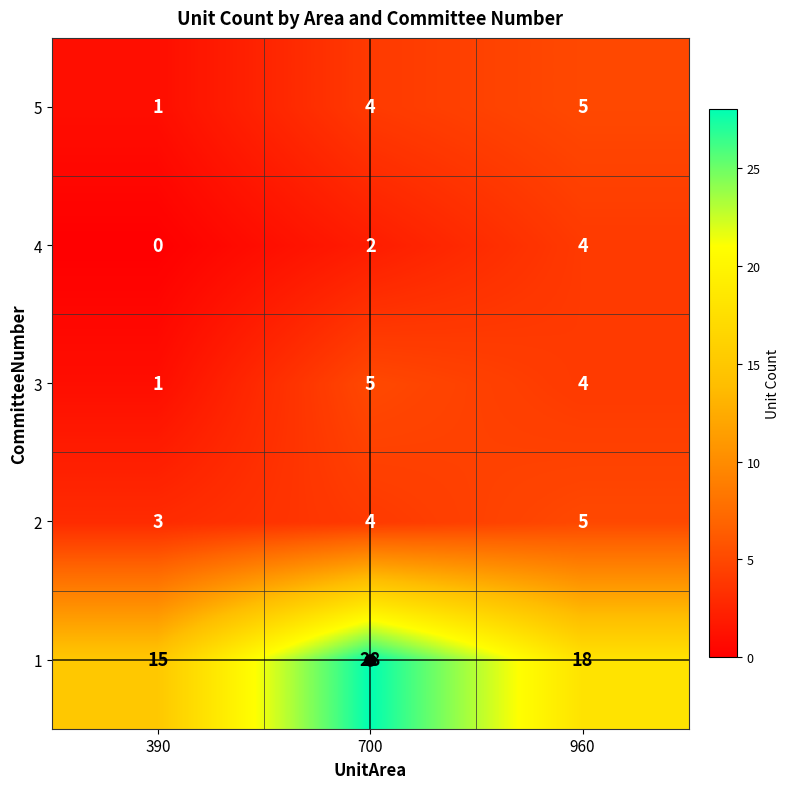

At which label does 1 first exceed 18?

700